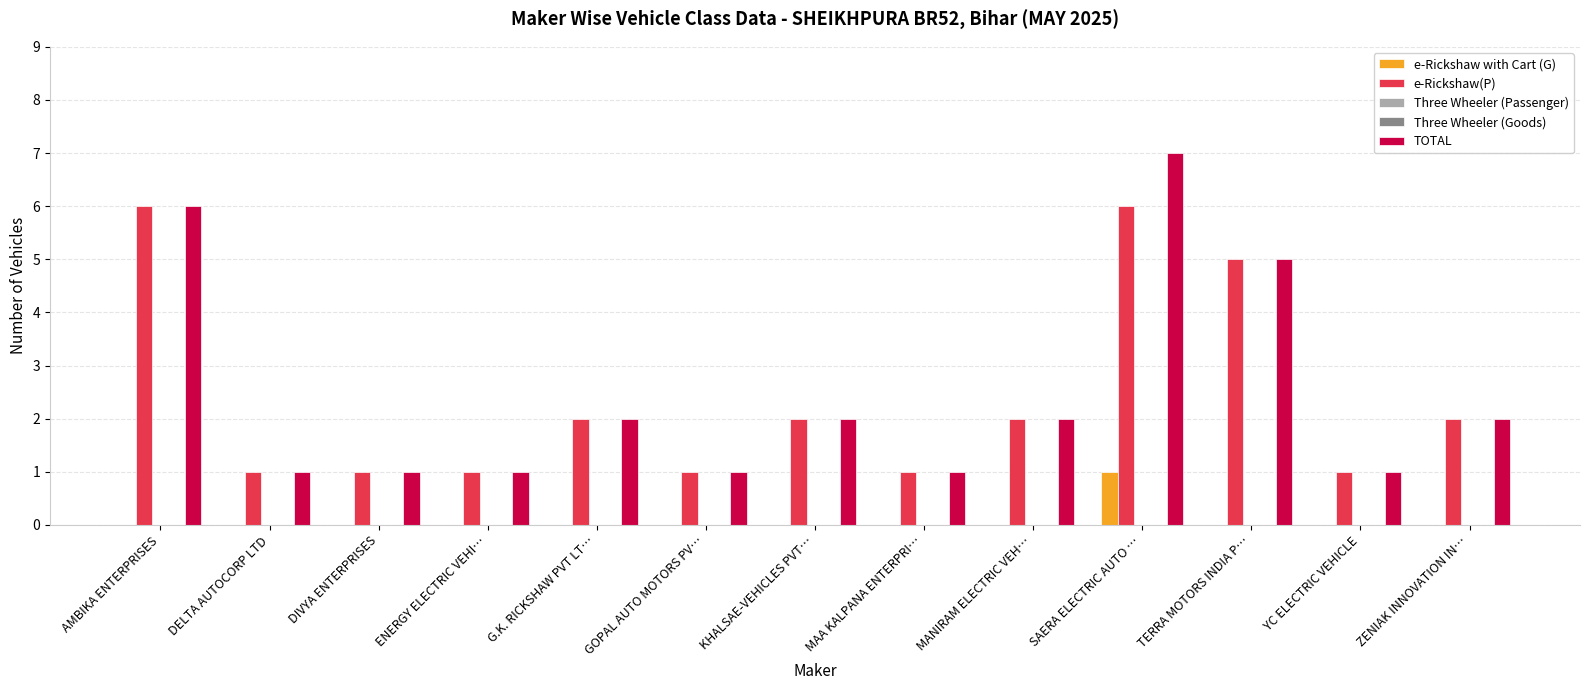

Are the bars horizontal?

No